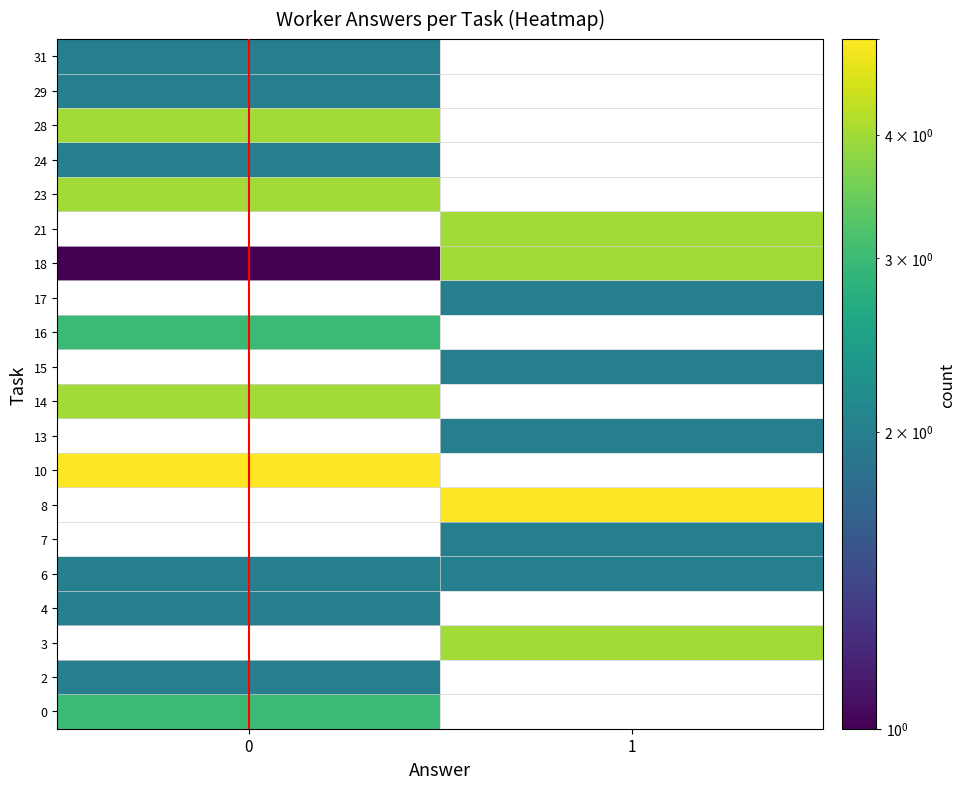

Is it true that answer=0 equals 1.0 at 1?

True